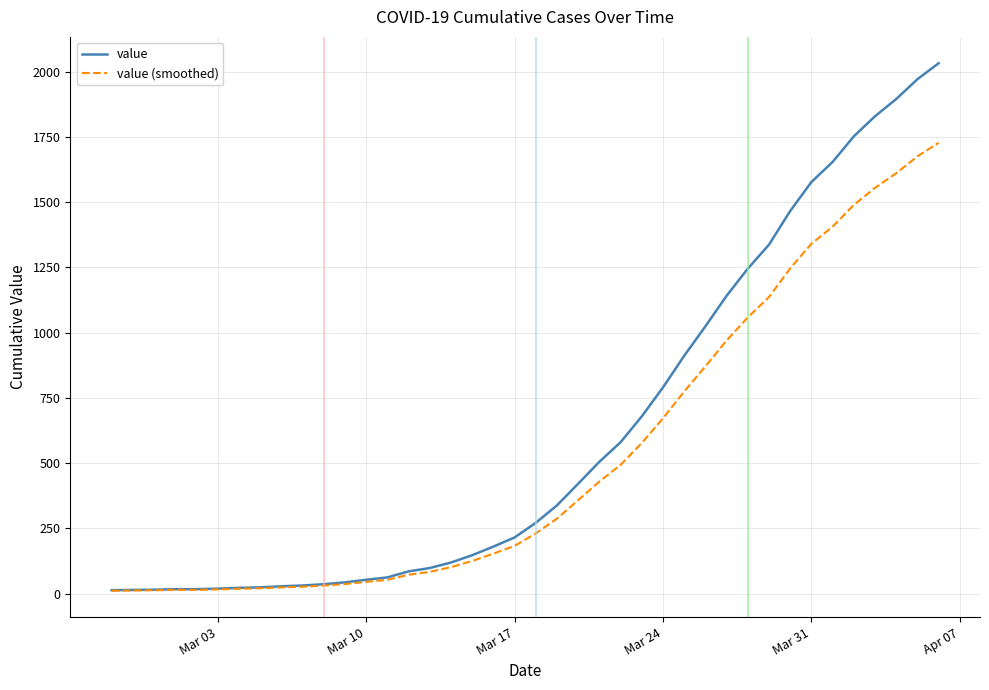

What is the maximum value shown in the chart?

2032.0